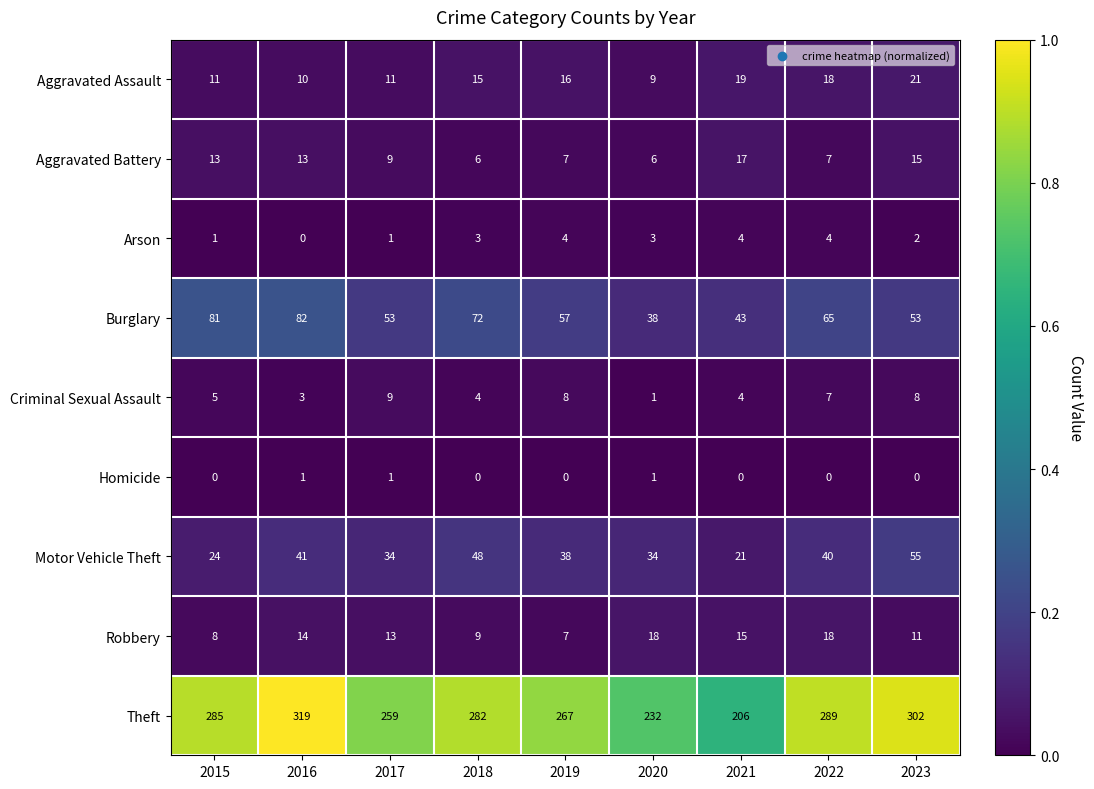

The Arson series shows 3 at 2023. True or false?

False